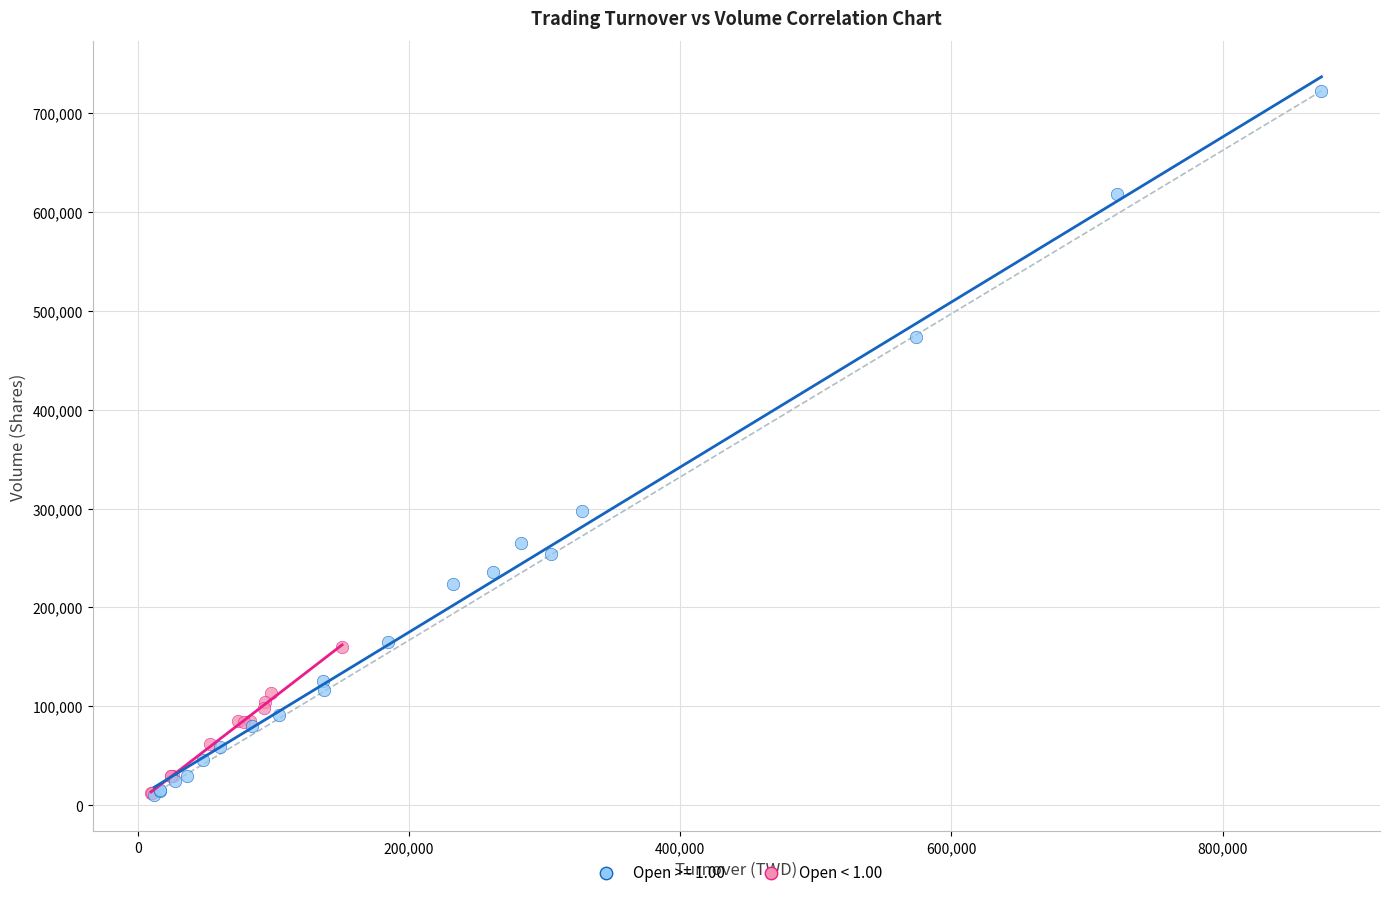

Which series has the largest Y range (max minus min)?

Open >= 1.00